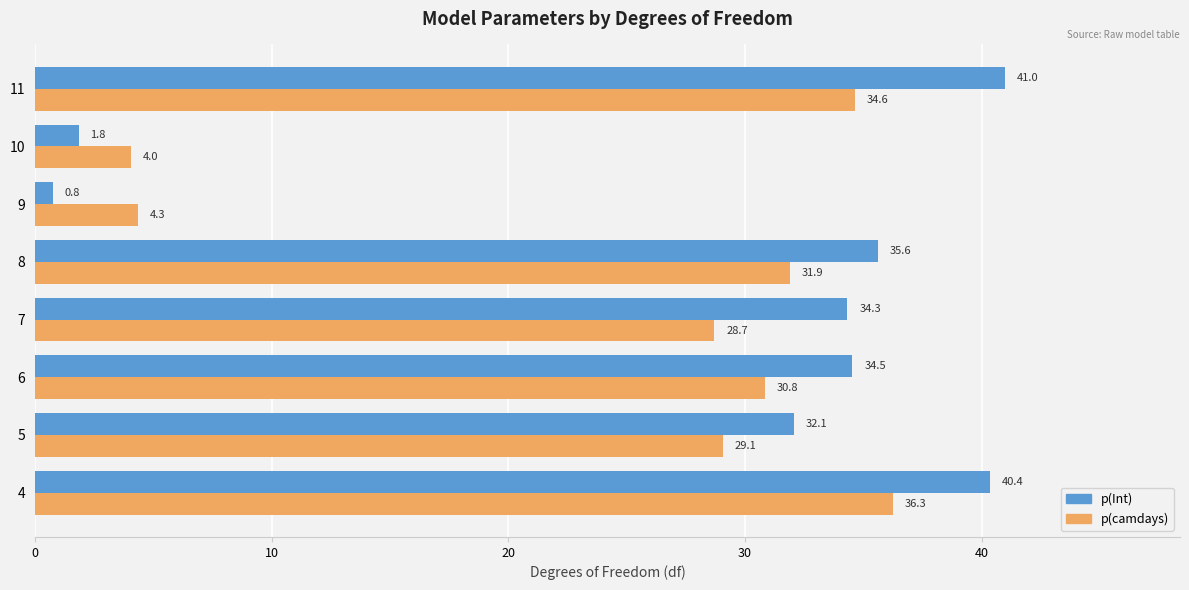

Which series has the largest range (max minus min)?

p(Int)